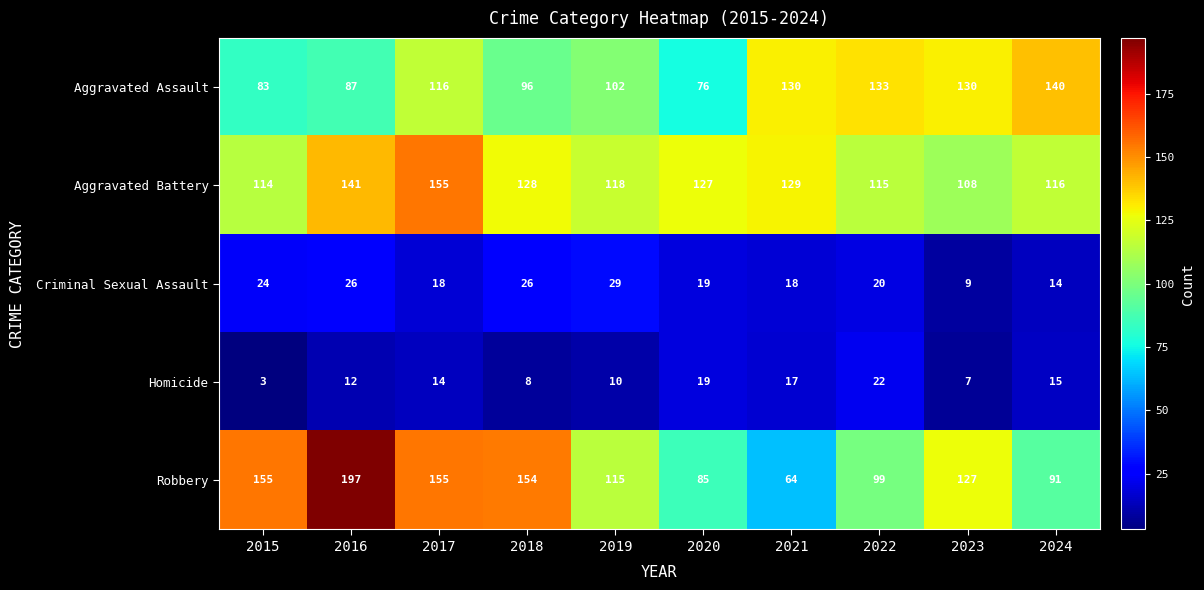

Count the number of data series in this chart.

5